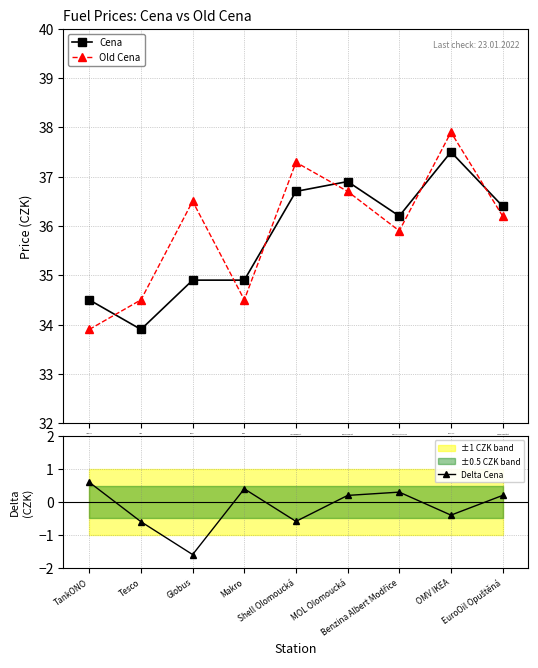

Is this an area chart (filled region under the line)?

No